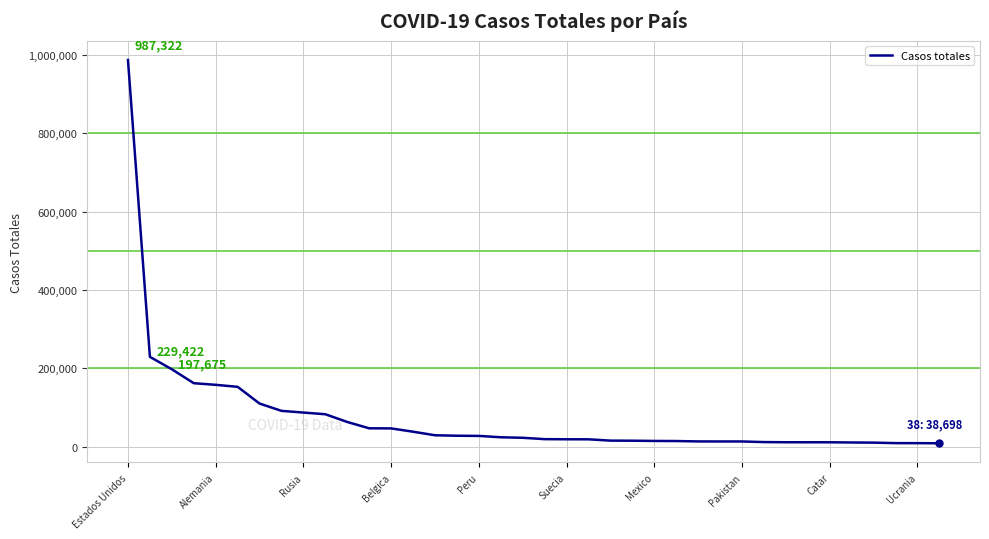

What is the maximum value shown in the chart?

987322